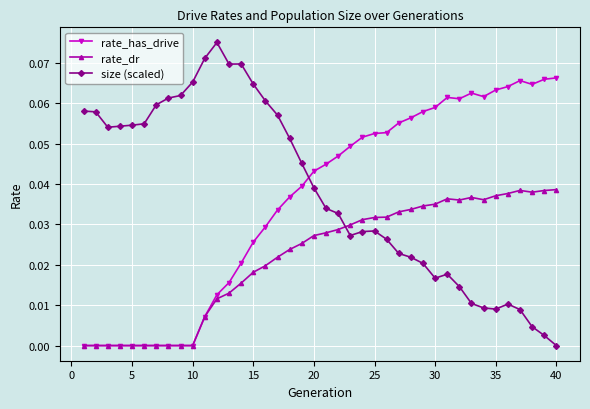

List the series in order of their peak value, highest first.

size (scaled), rate_has_drive, rate_dr